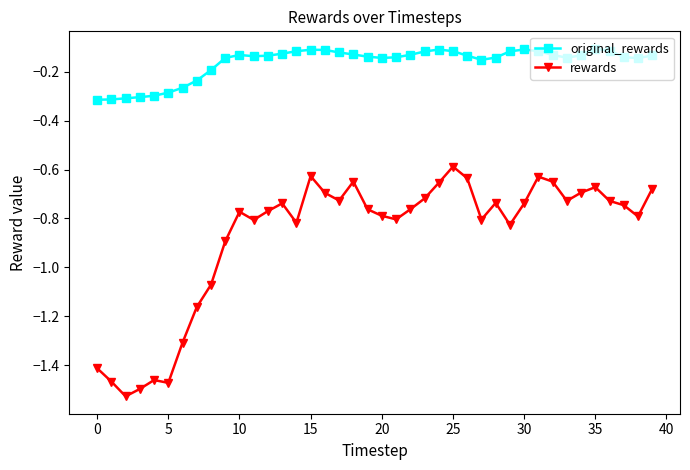

Rank the series by their maximum value, from highest to lowest.

original_rewards, rewards